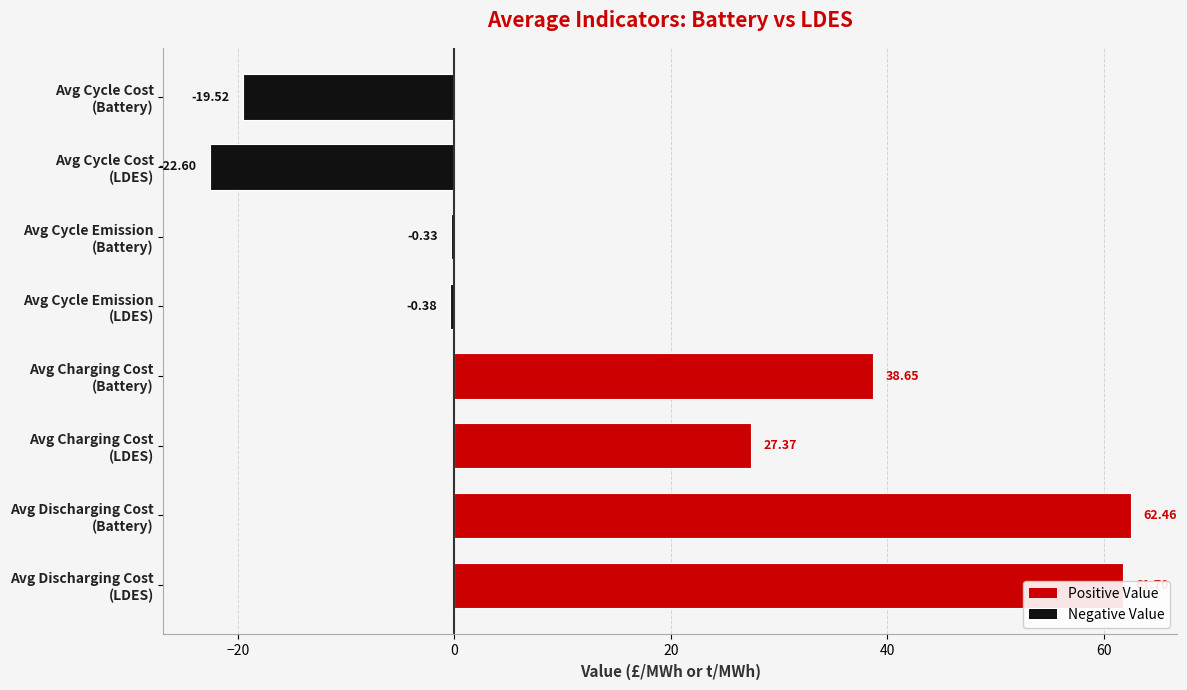

What is the difference between the maximum and minimum values?

85.1